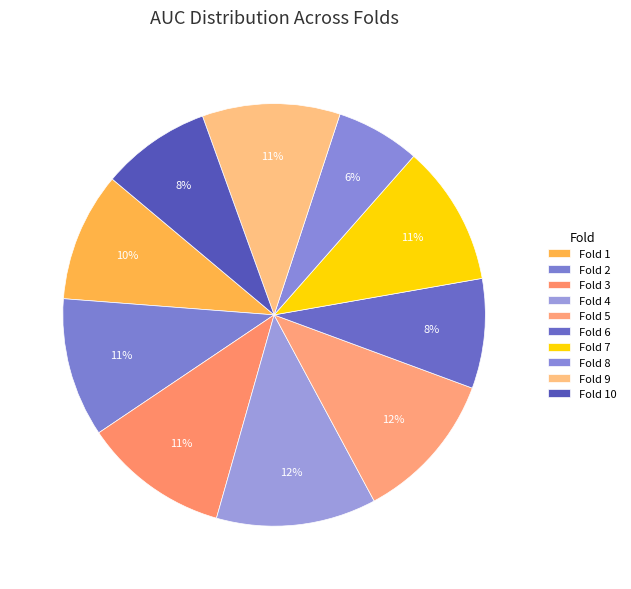

To the nearest percent, what percentage of the pie is Fold 10?

8%